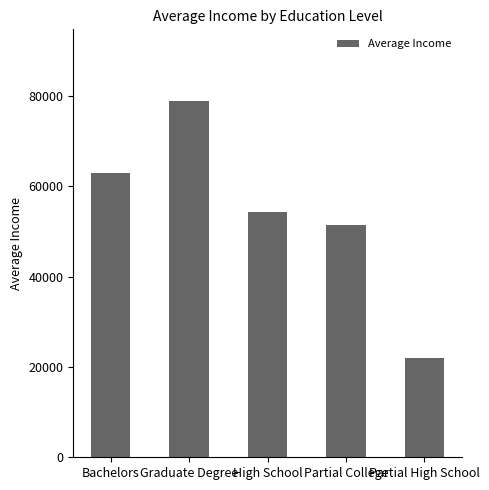

Reading left to right, what are all the values shown in this chart?

Bachelors=63000.0	Graduate Degree=79000.0	High School=54285.7	Partial College=51500.0	Partial High School=22000.0